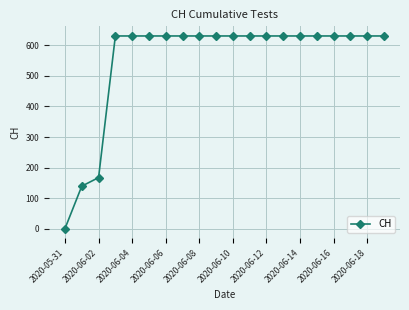

What is the maximum value shown in the chart?

631